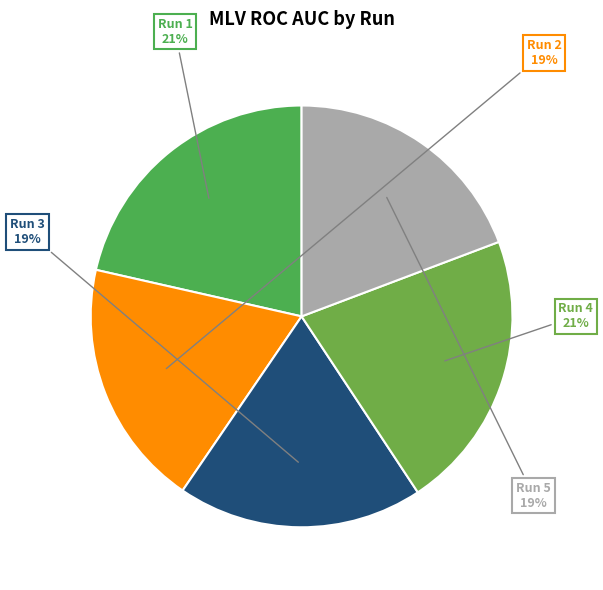

Is it true that Run 1 is 21% of the pie?

True